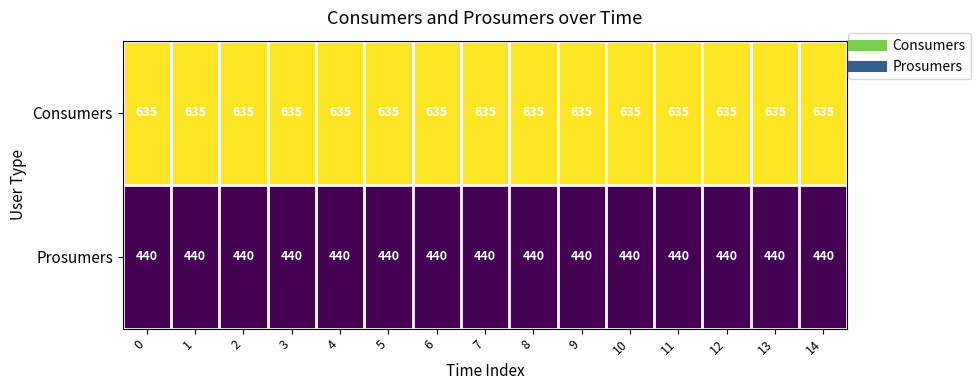

The value of Prosumers at 12 is 440. True or false?

True